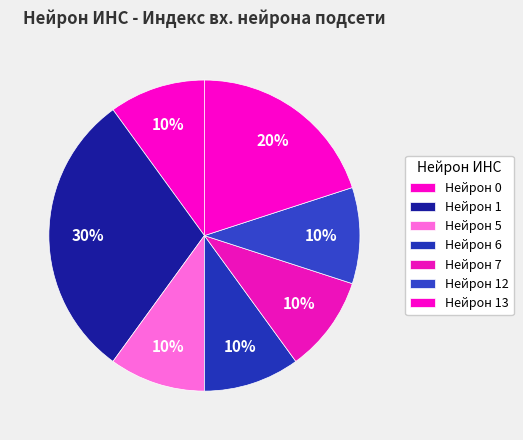

Count the number of slices in the pie.

7